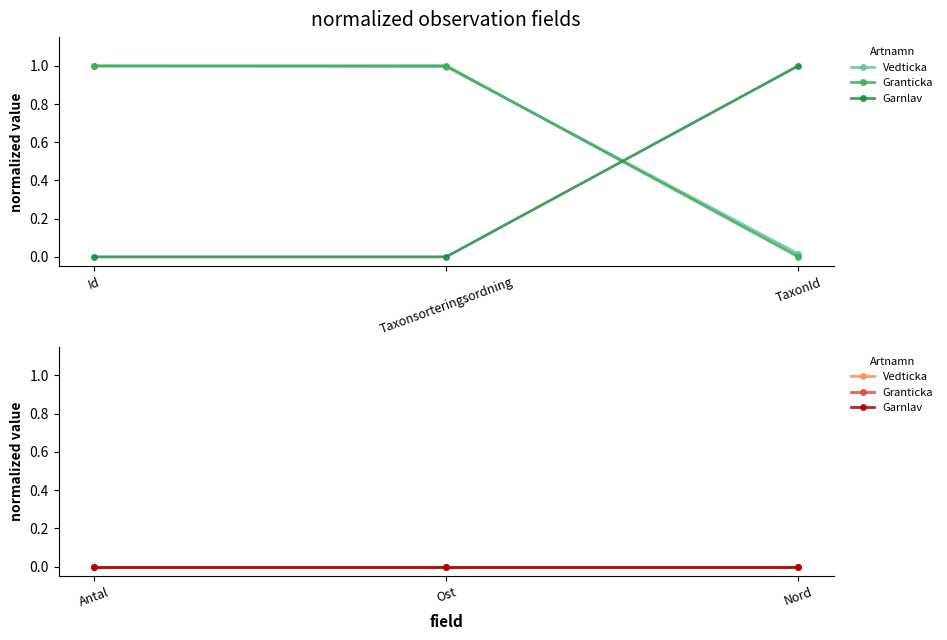

How many lines are shown in the chart?

3